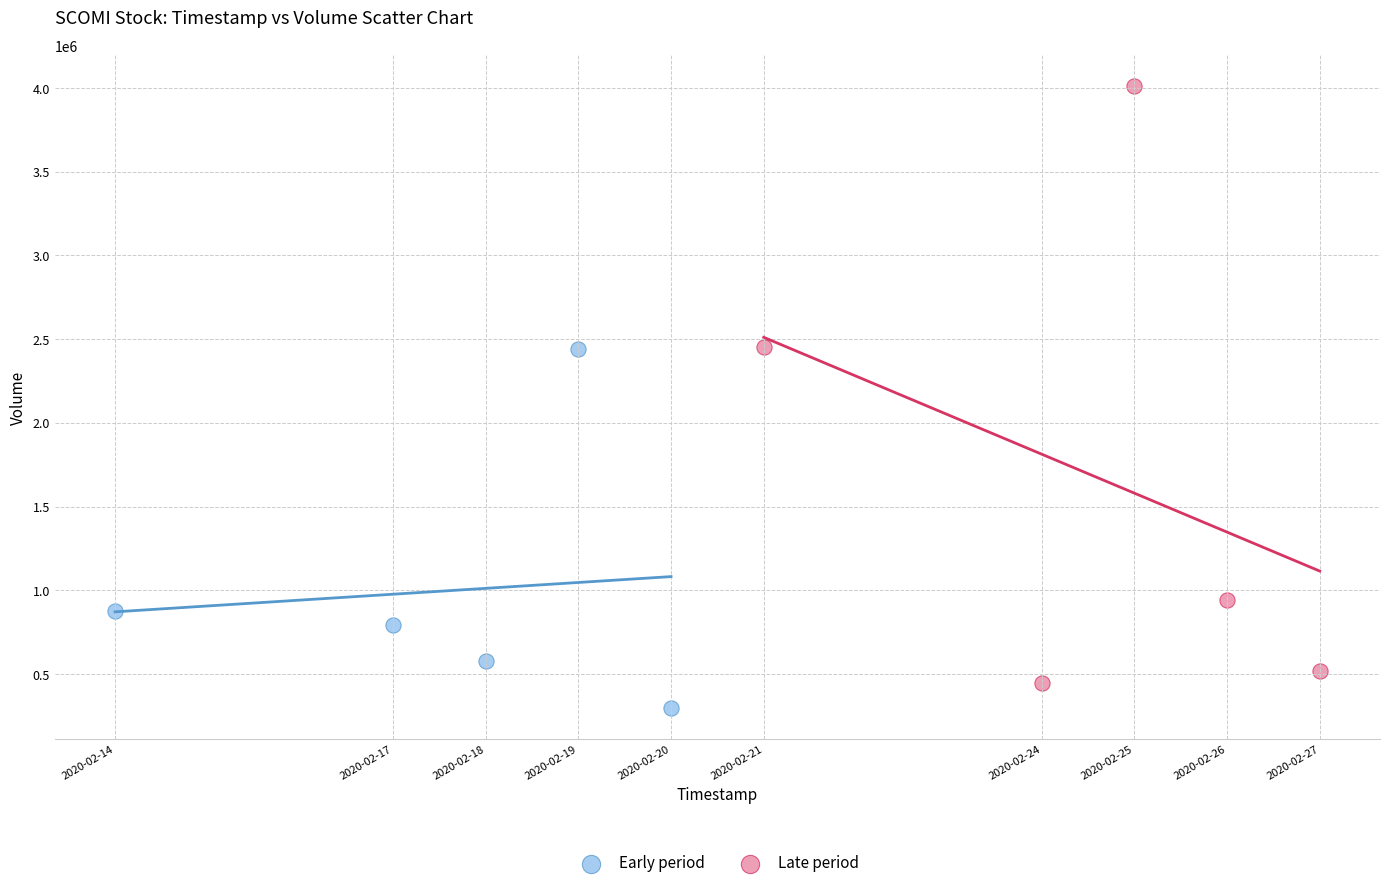

Which series contains the highest Y value?

Late period